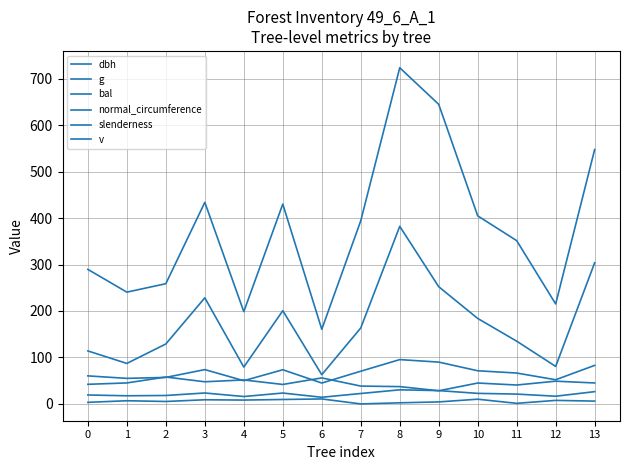

In slenderness, how many points are lower than both neighbors (excluding endpoints)?

4